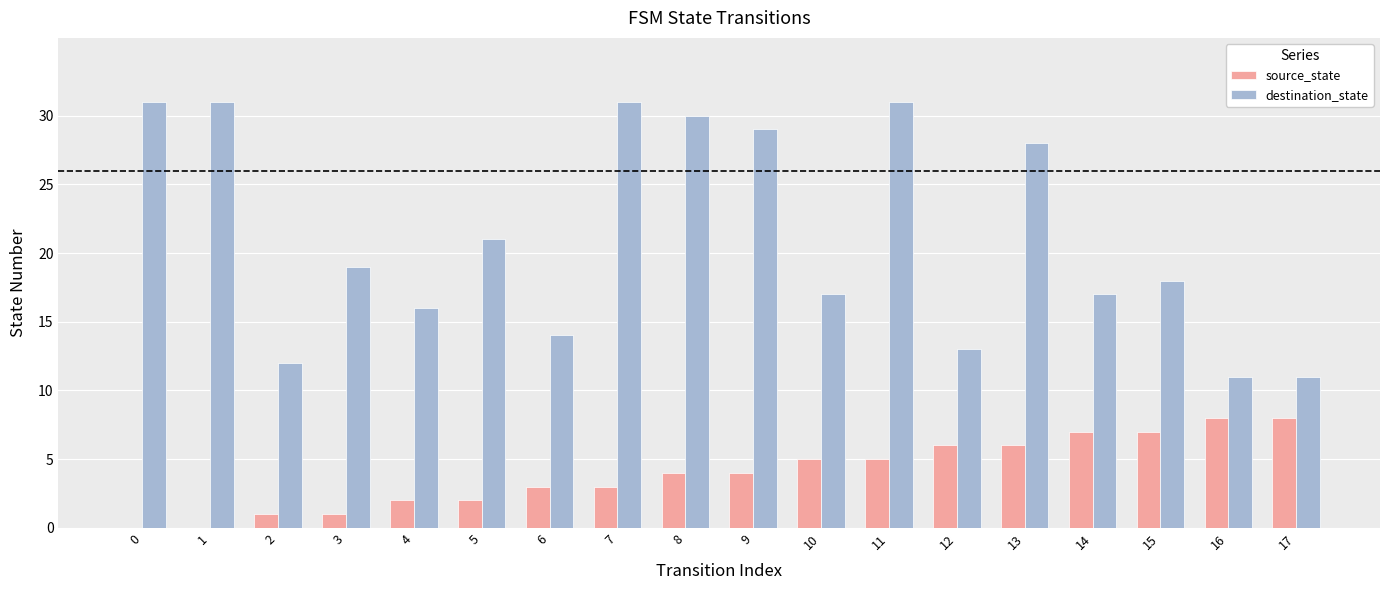

What value does the destination_state series have at 14, to the nearest 10?

20